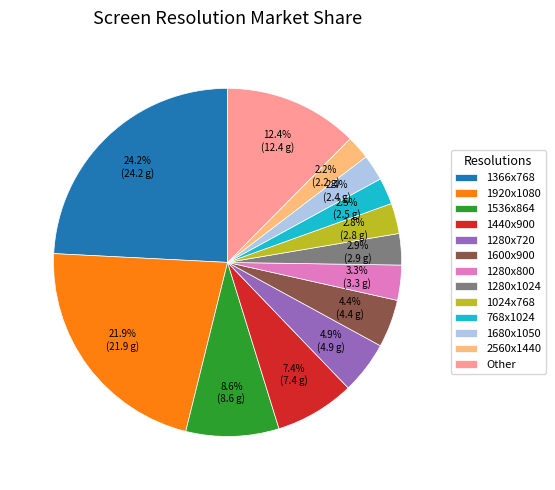

Is it true that 768x1024 is 14% of the pie?

False